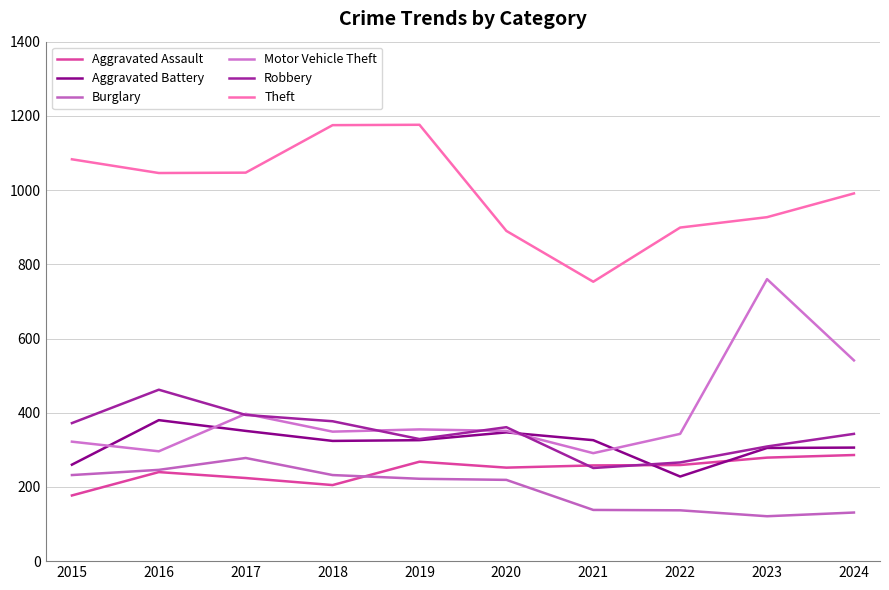

The value of Theft at 2020 is 890. True or false?

True